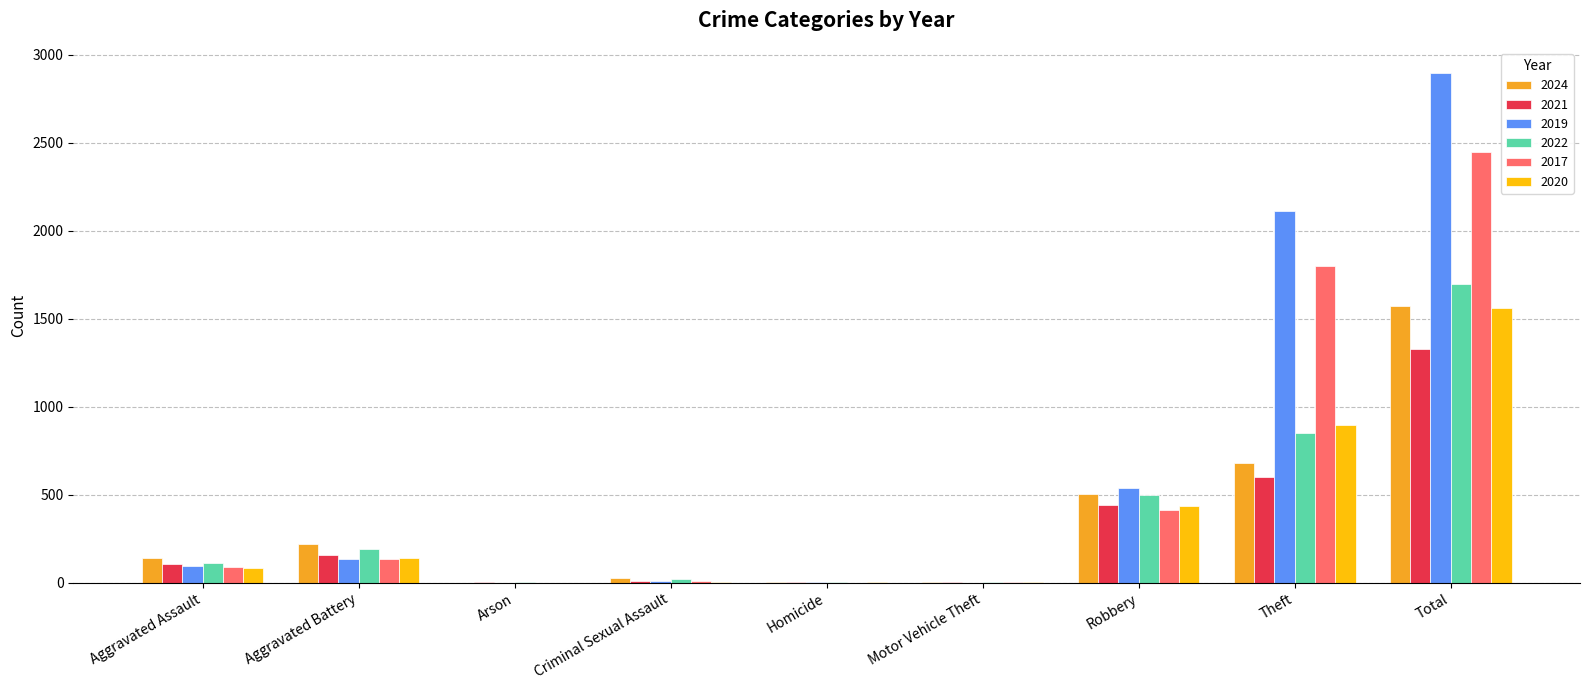

At which label is 2020 closest to 782?

Theft